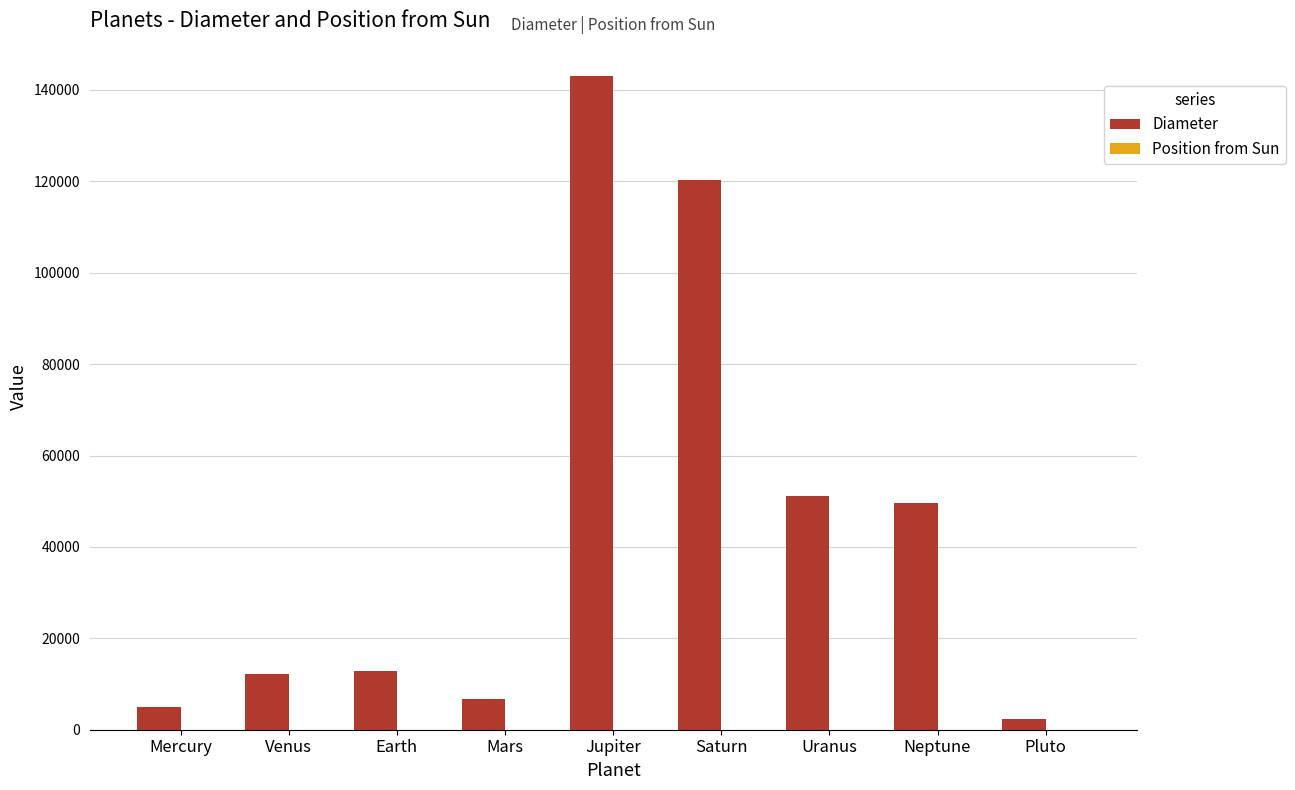

What is the sum of all Diameter values?

402823